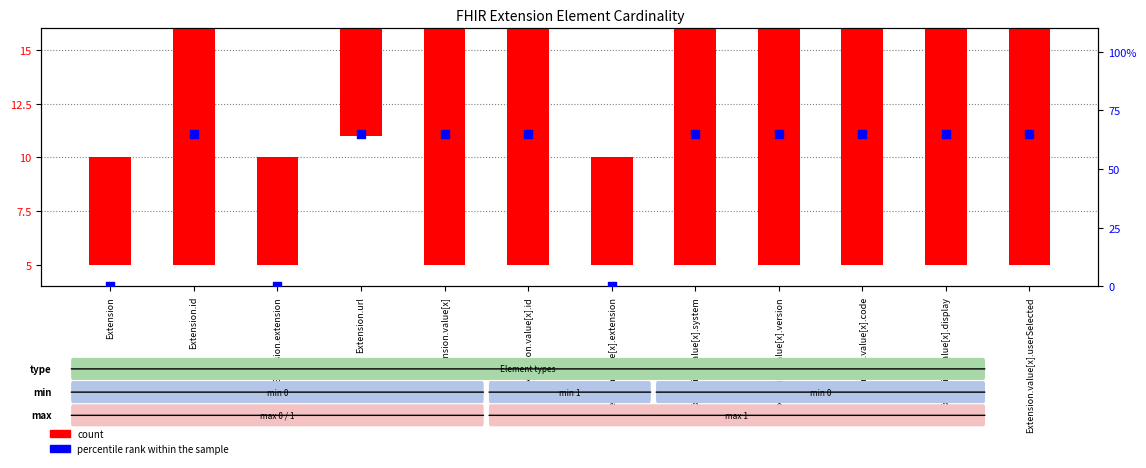

Which series contains the lowest Y value?

percentile rank within the sample